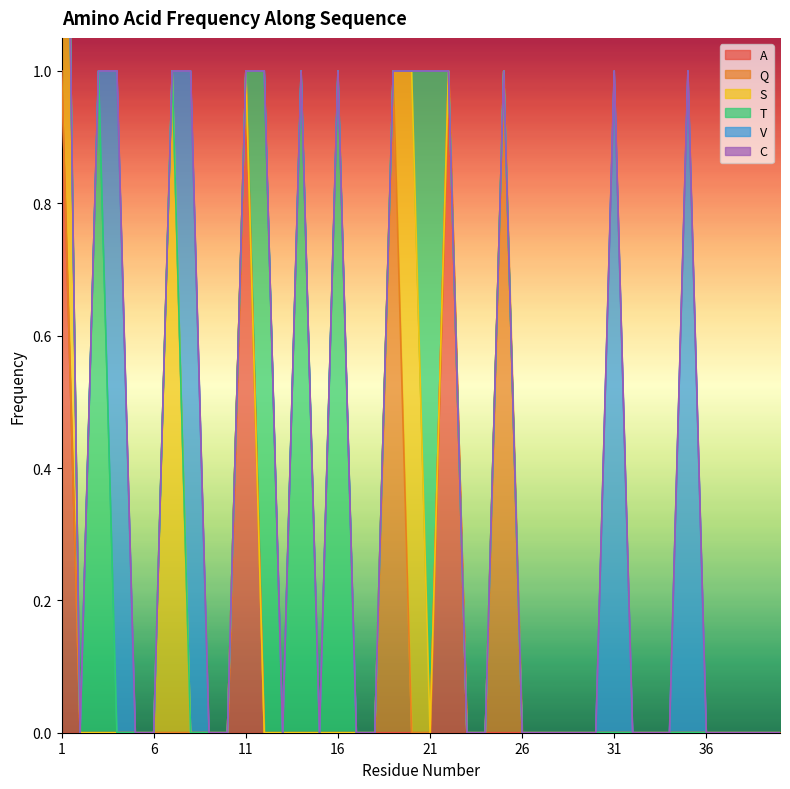

True or false: S and V intersect in this chart.

True